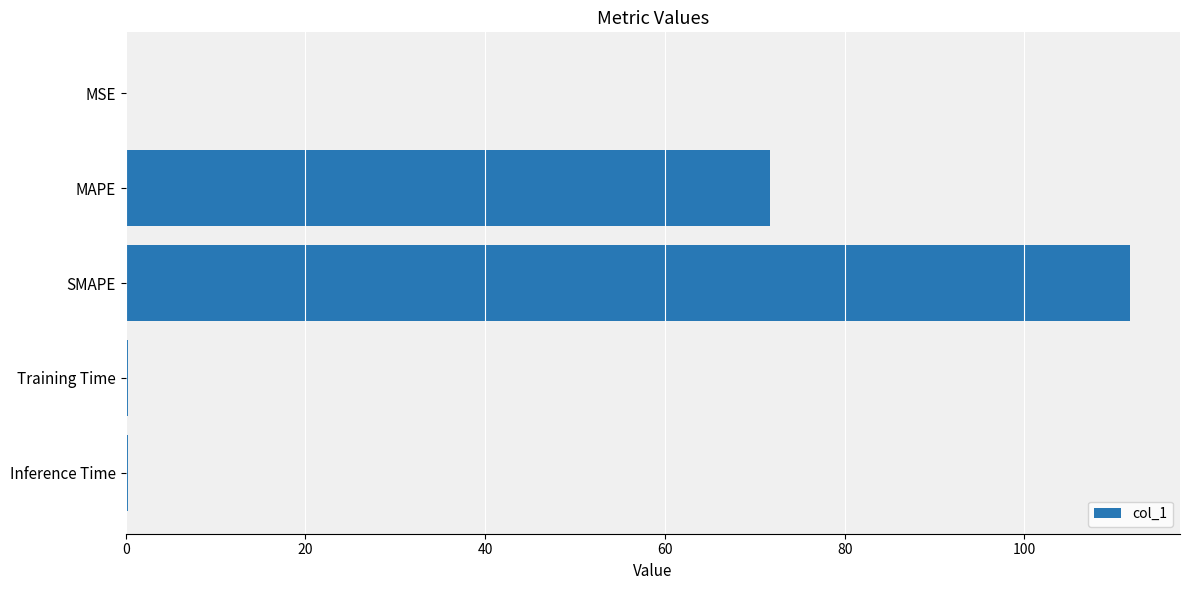

Which has a higher value, SMAPE or Inference Time?

SMAPE